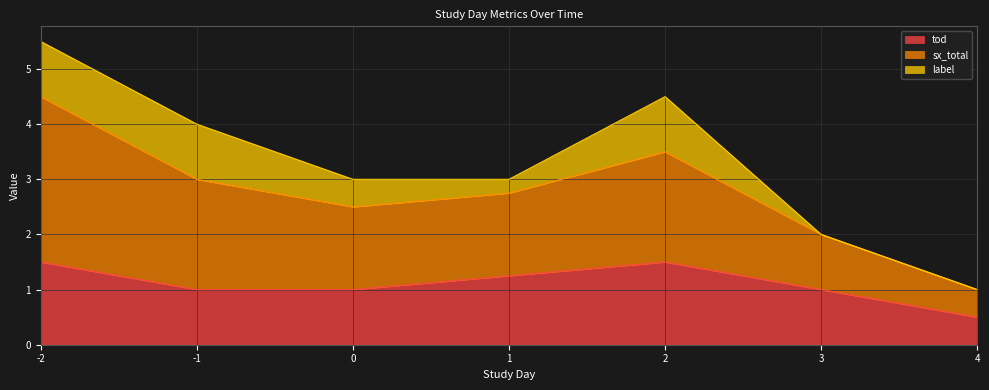

What is the approximate value of tod at -2?

1.5